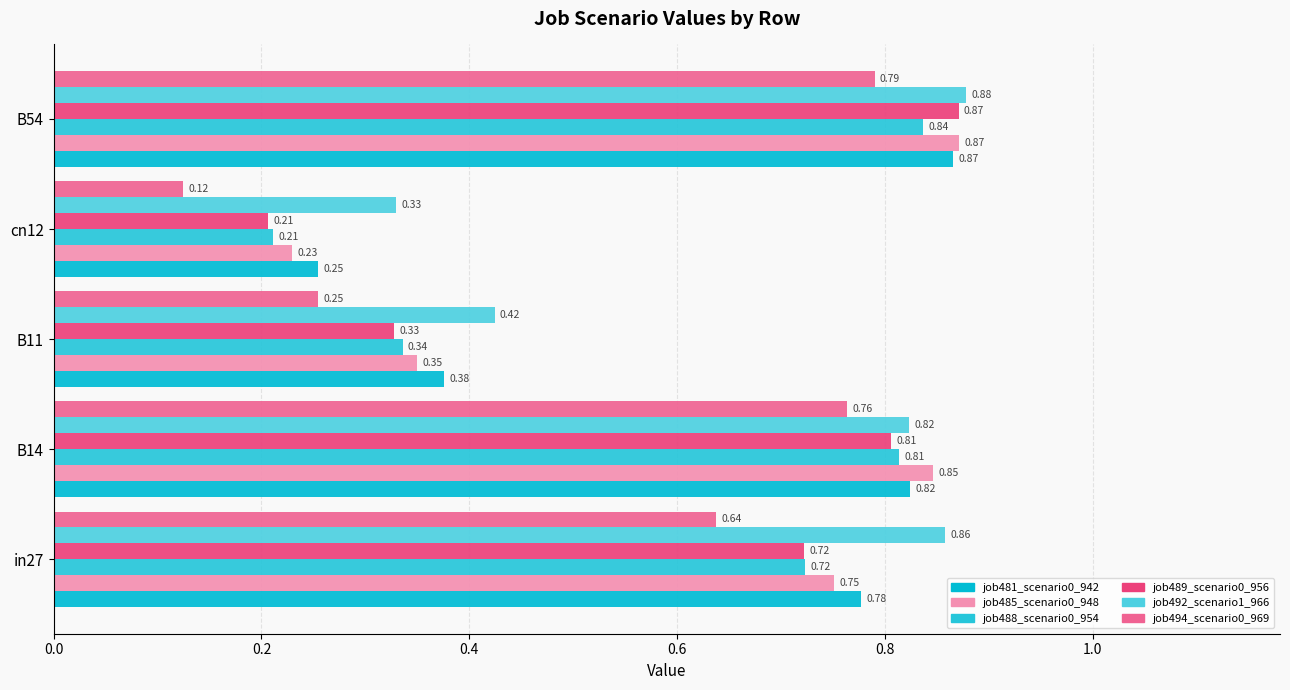

Count the number of data series in this chart.

6